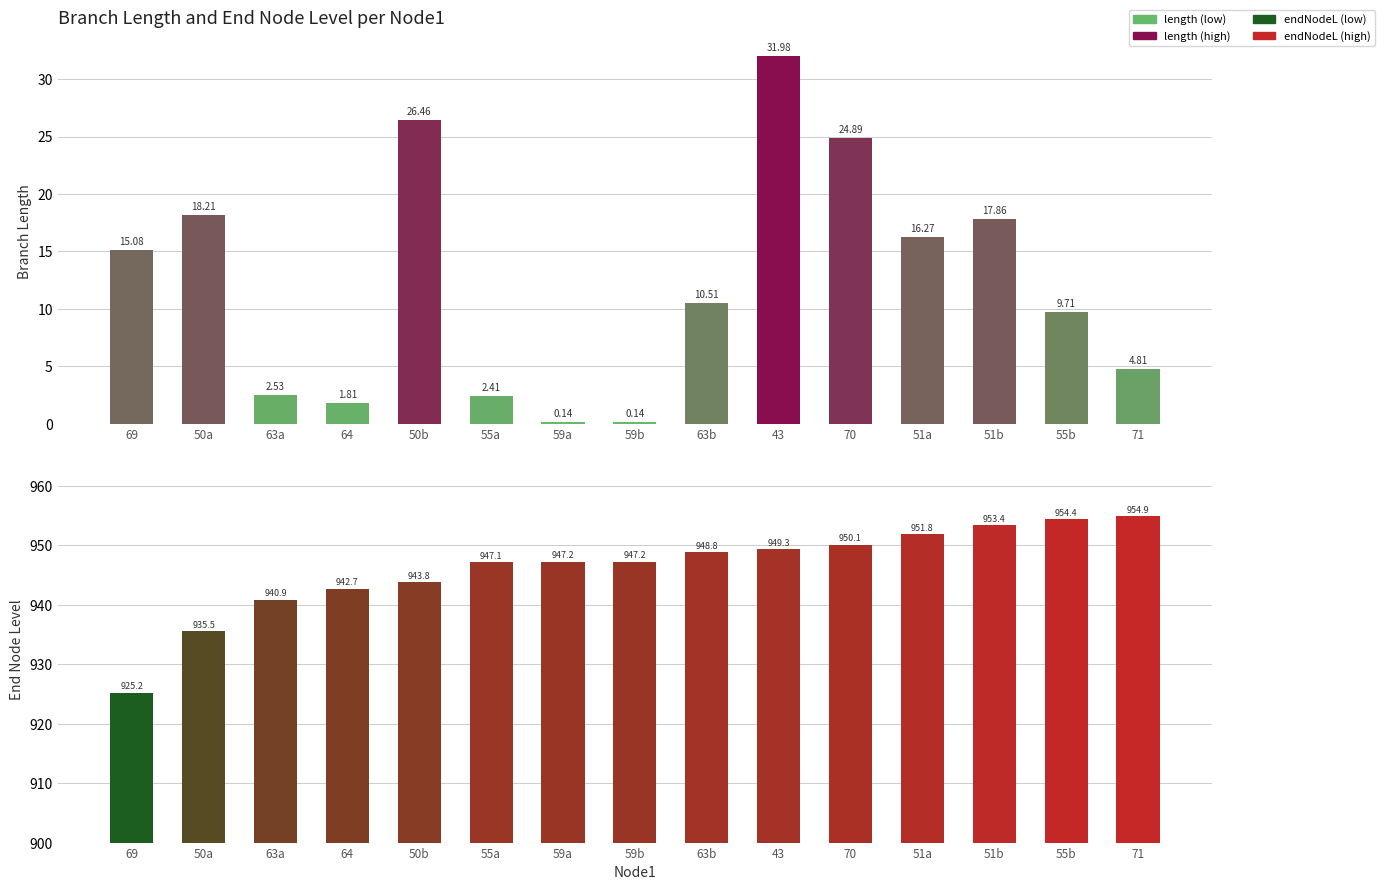

Between 51a and 71, which series saw the biggest shift?

length